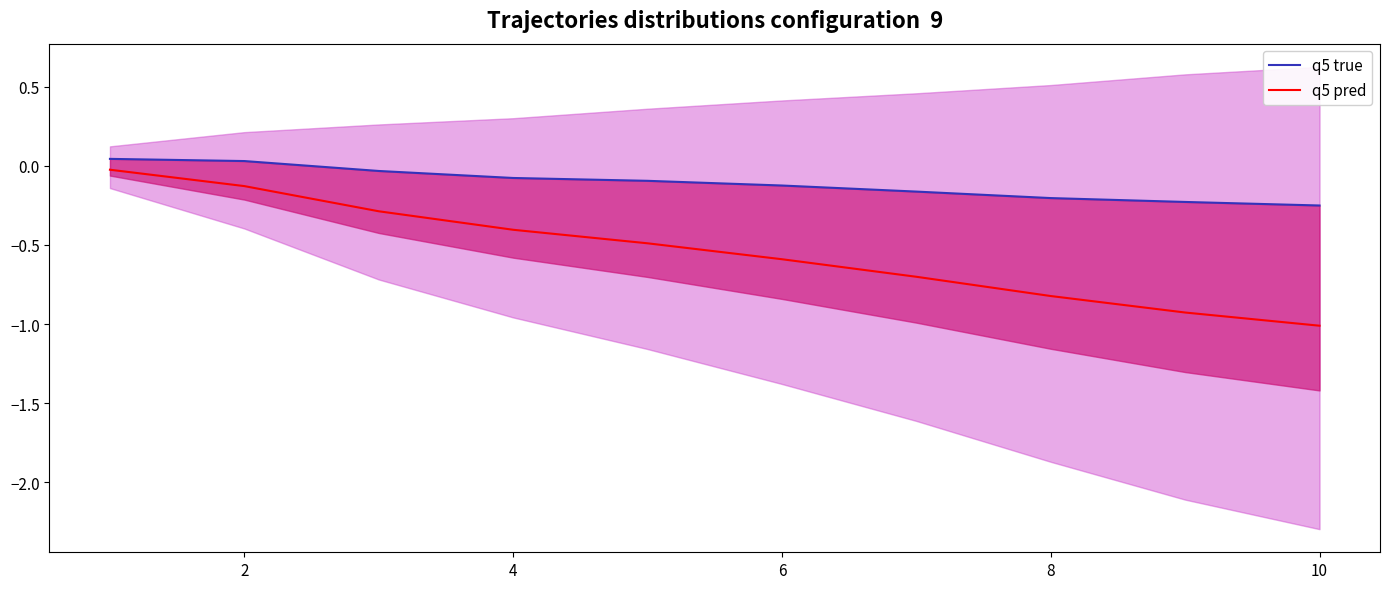

Which series has the largest total across all categories?

q5 true